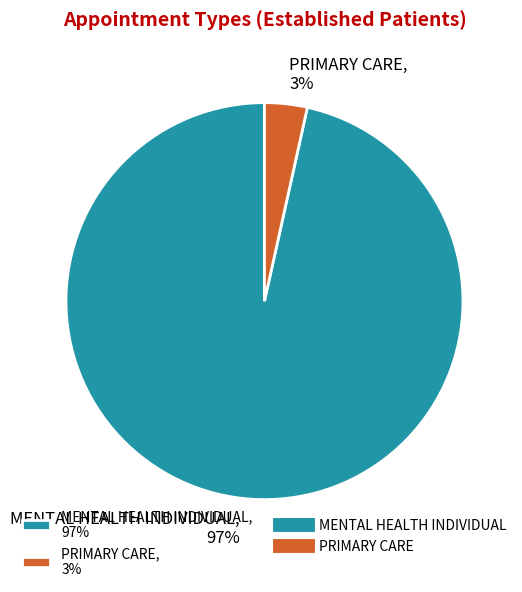

Is the sum of MENTAL HEALTH INDIVIDUAL, 97% and PRIMARY CARE, 3% greater than half?

Yes